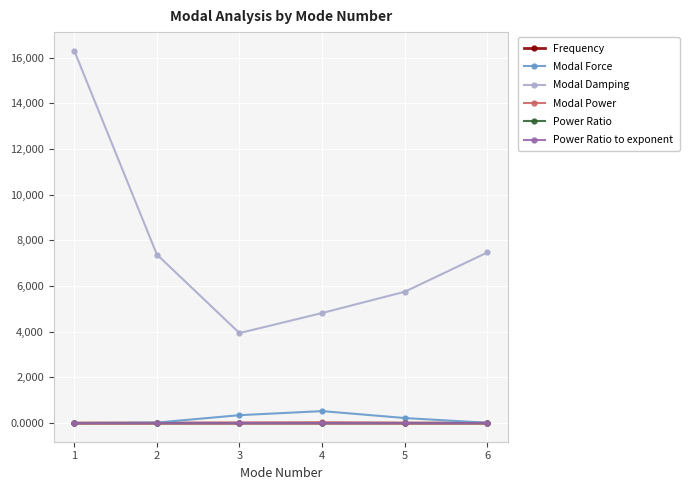

True or false: Modal Damping has a value of 5477.1 at 1.

False